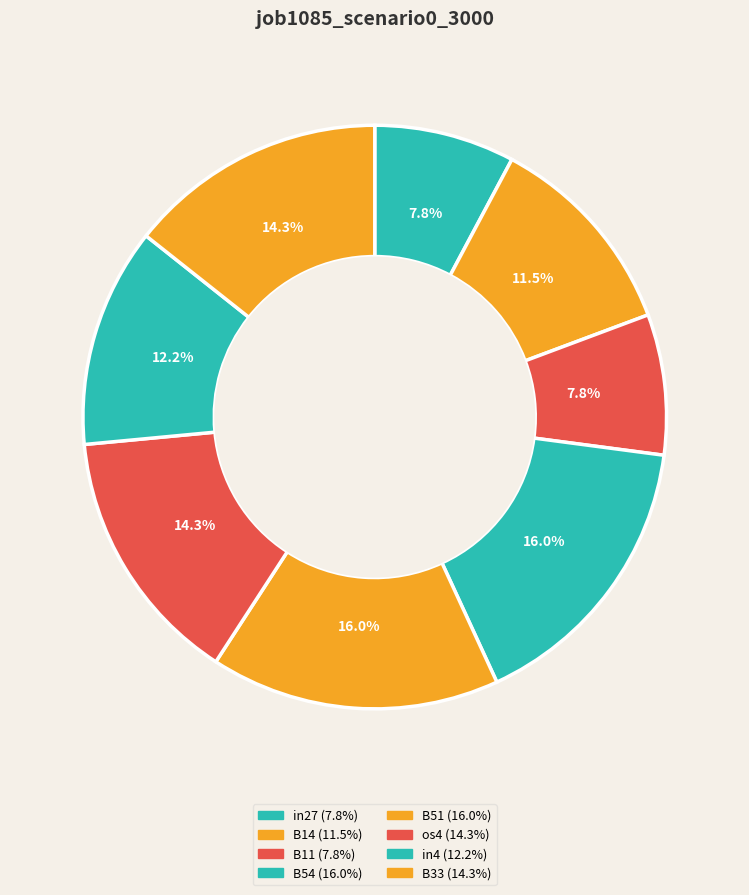

Do B51 and B11 together represent more than half of the pie?

No